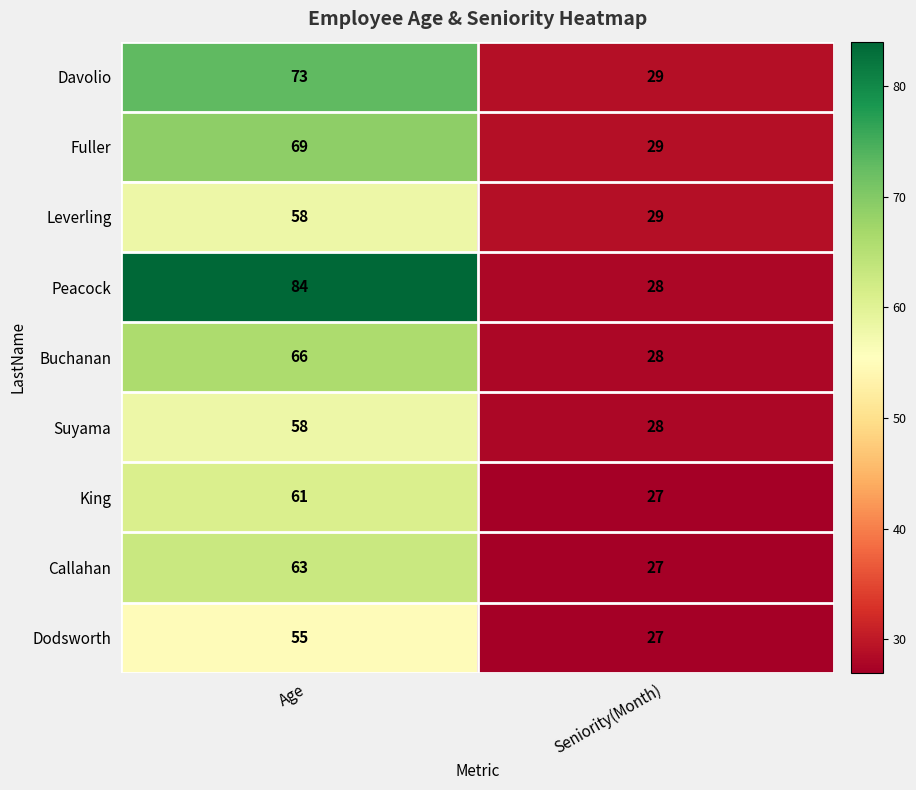

At which category is the sum across all series the highest?

Age